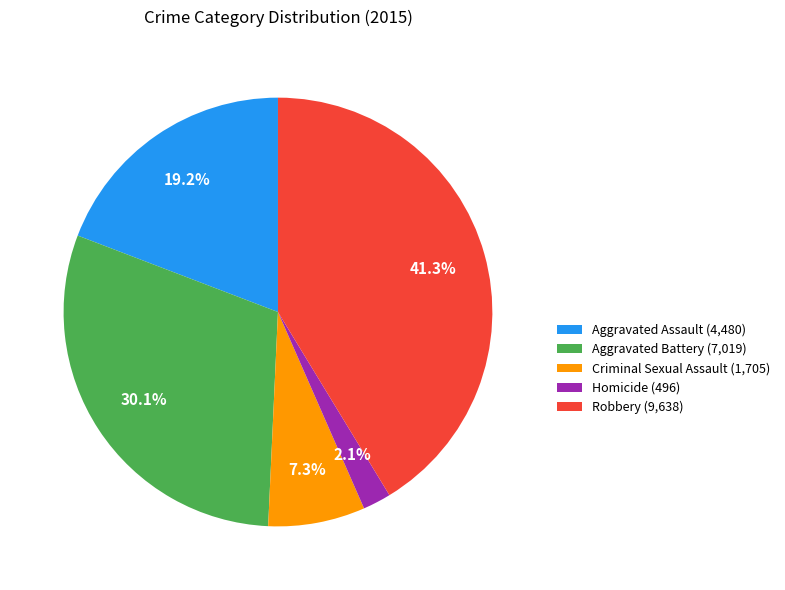

Combined, what portion of the pie is Criminal Sexual Assault and Homicide?

9.4%